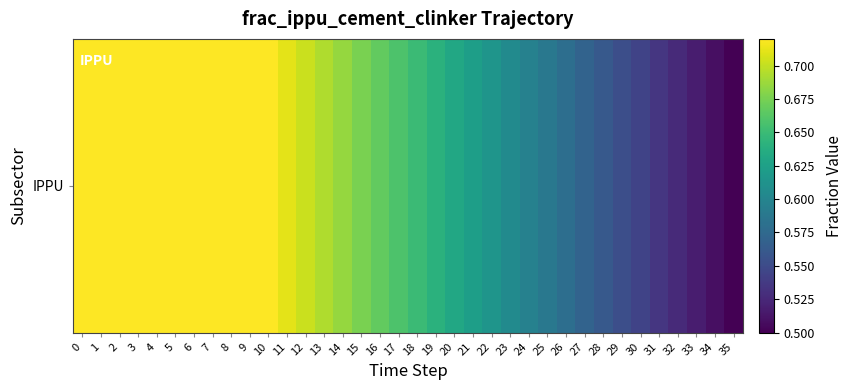

Which label corresponds to the smallest value in the chart?

35